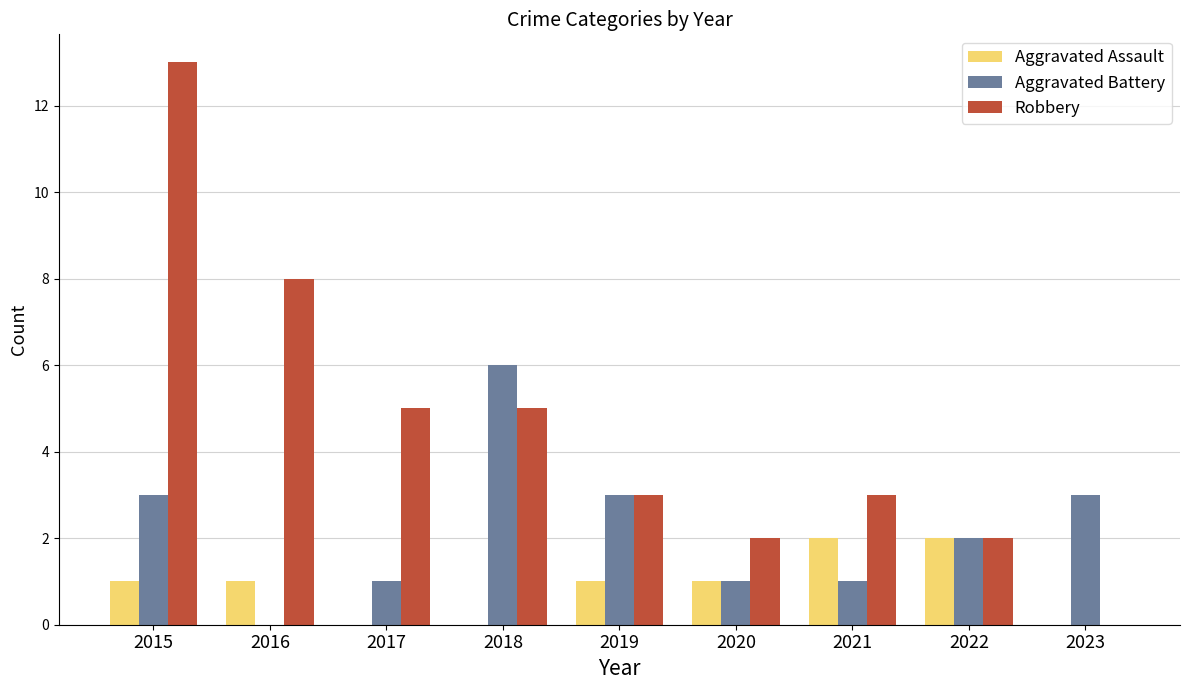

Which series changed the most between 2019 and 2023?

Robbery